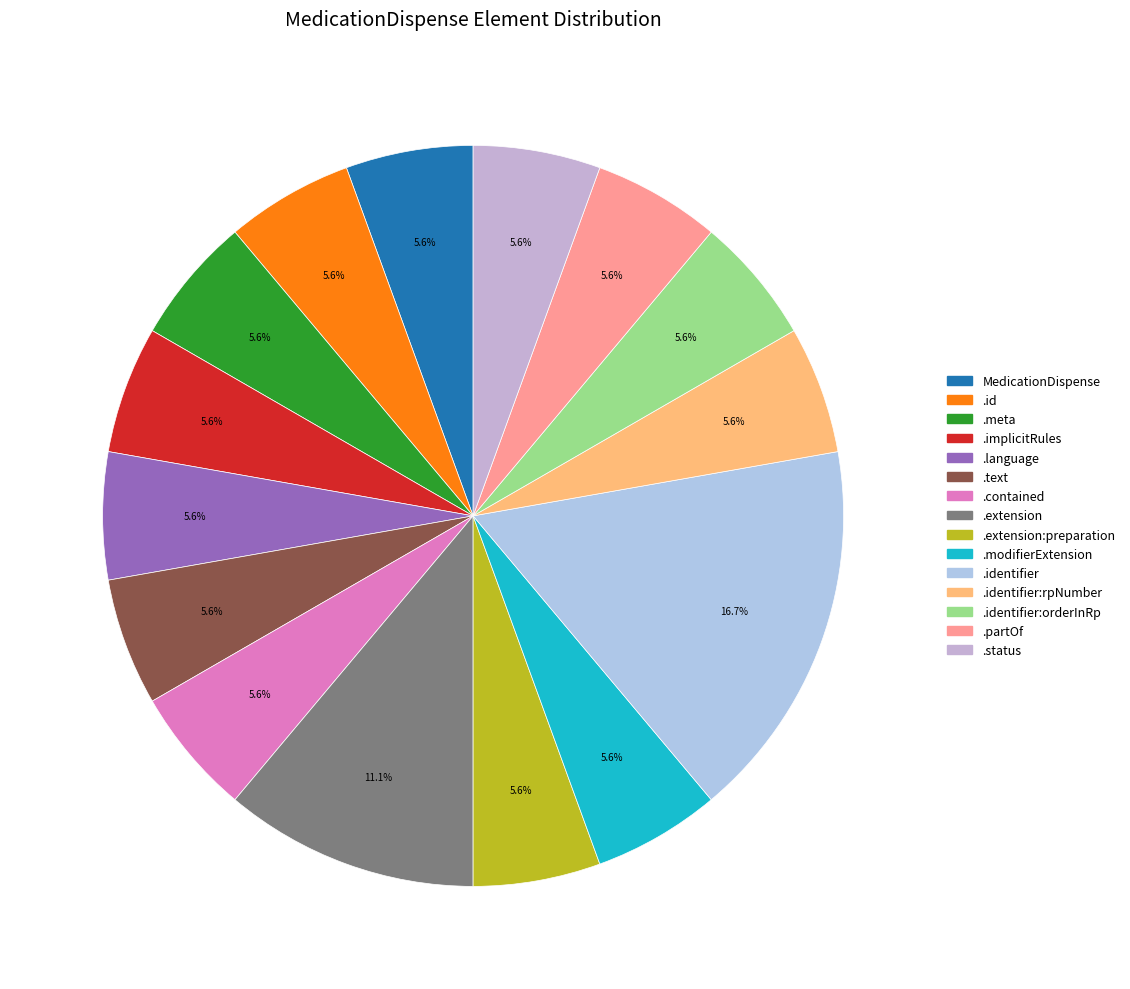

How many slices are in this pie chart?

15